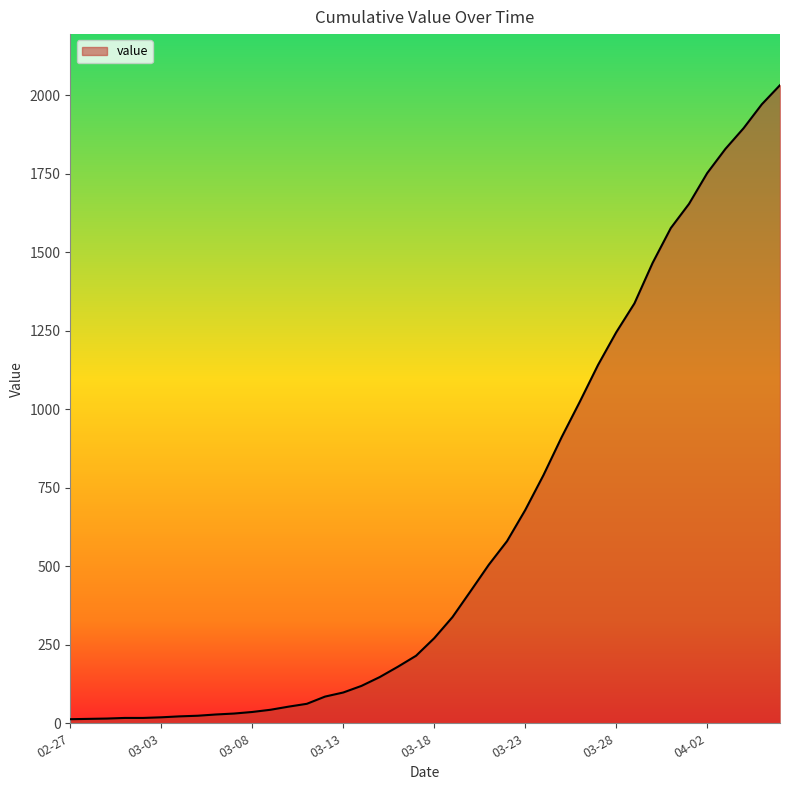

What is the maximum value shown in the chart?

2032